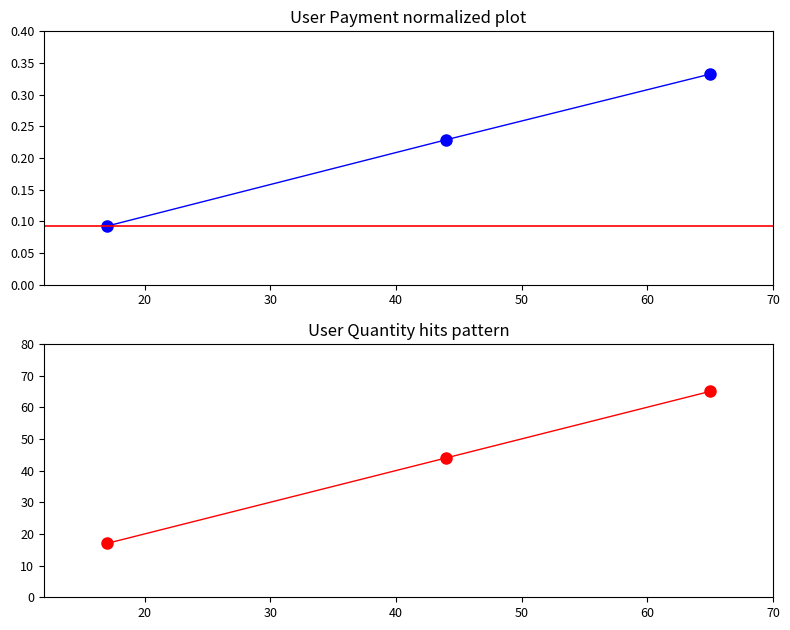

List the labels in order of value, smallest first.

17, 44, 65